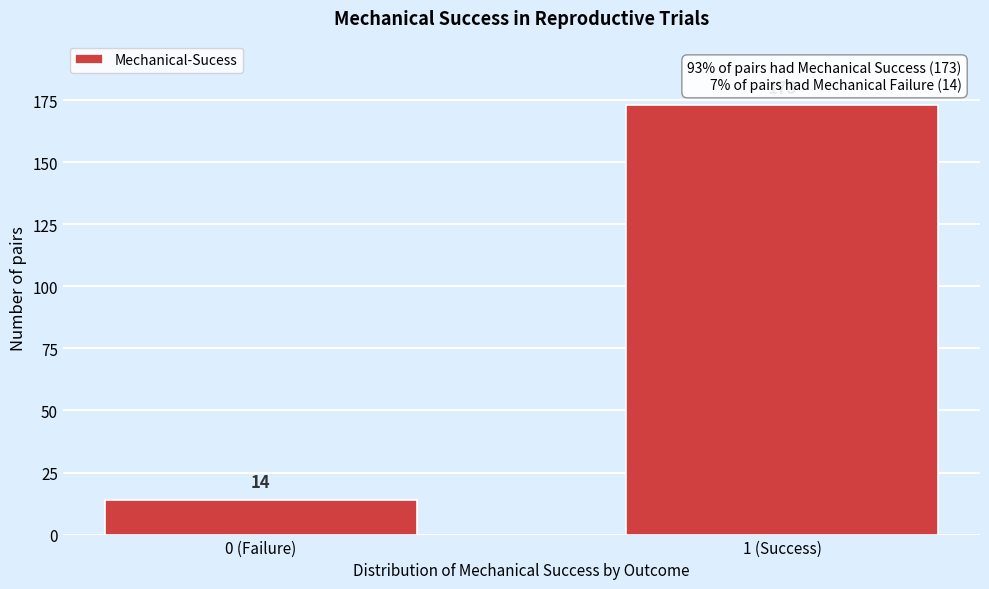

Reading left to right, transcribe all the data shown in this chart.

14	173